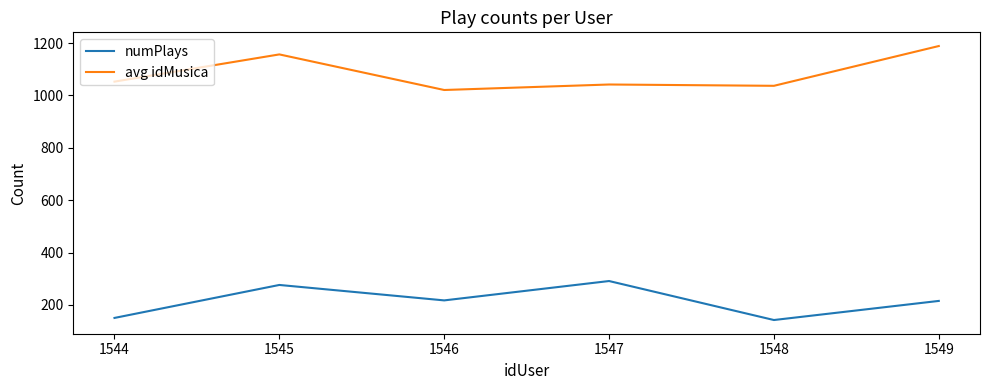

Which category has the highest value in the avg idMusica series?

1549